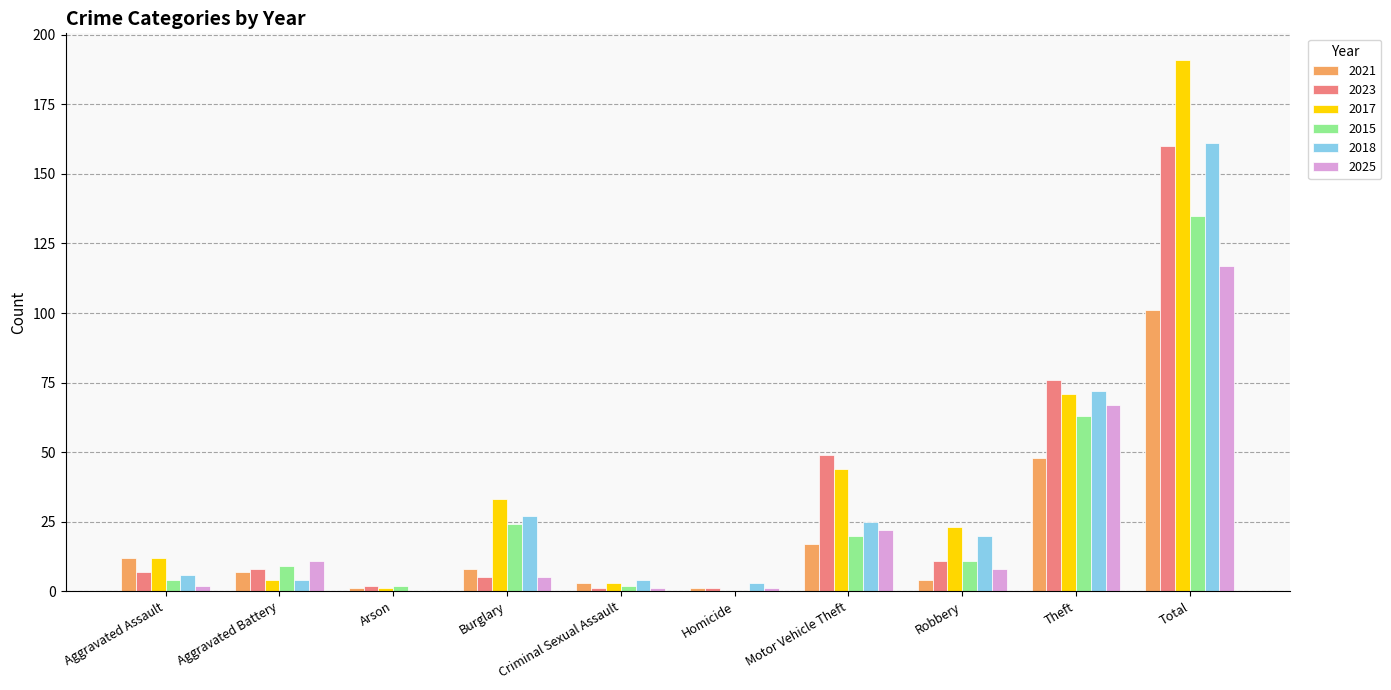

At which label does 2015 first exceed 11?

Burglary